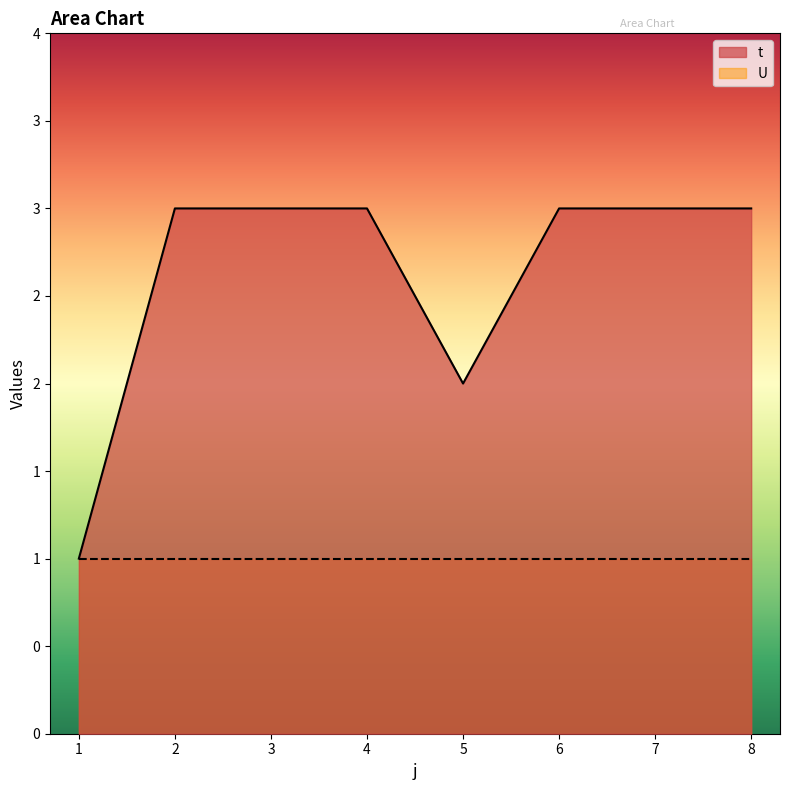

What is the average value?

3